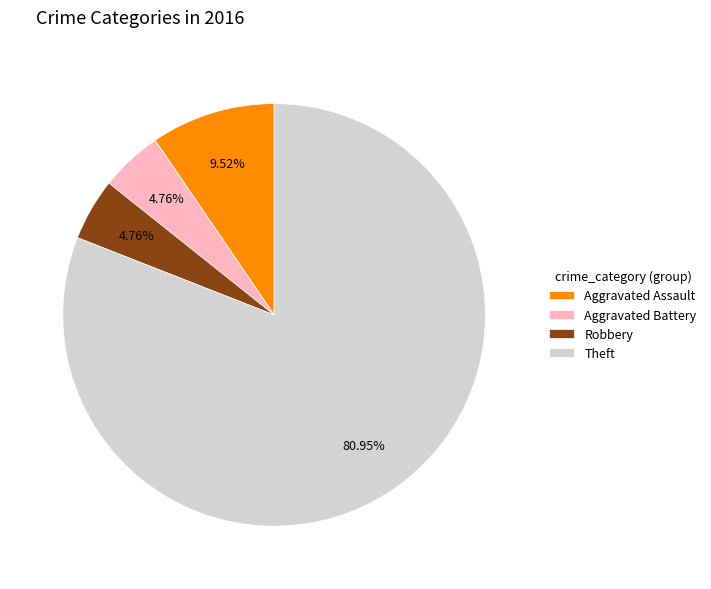

To the nearest percent, what percentage of the pie is Aggravated Assault?

10%